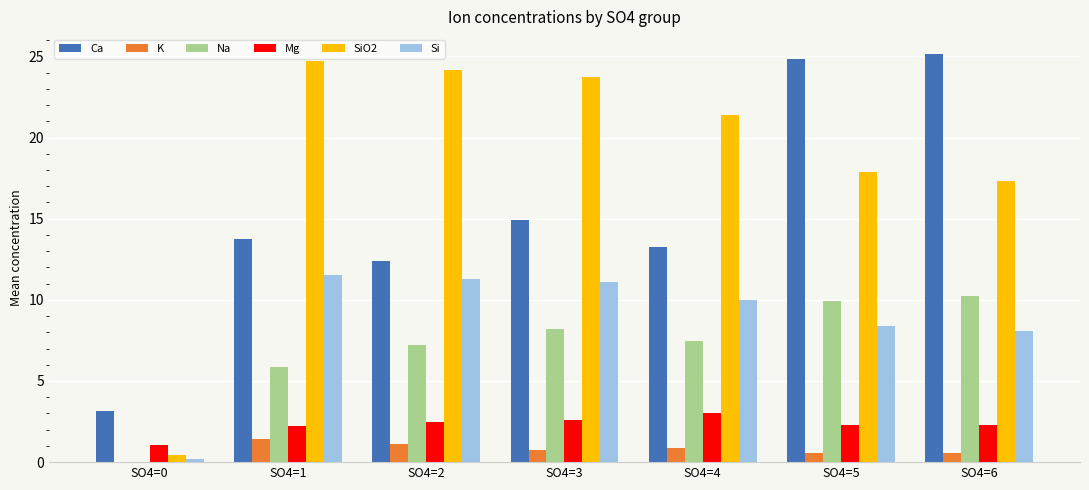

What is the greatest value displayed?

25.1